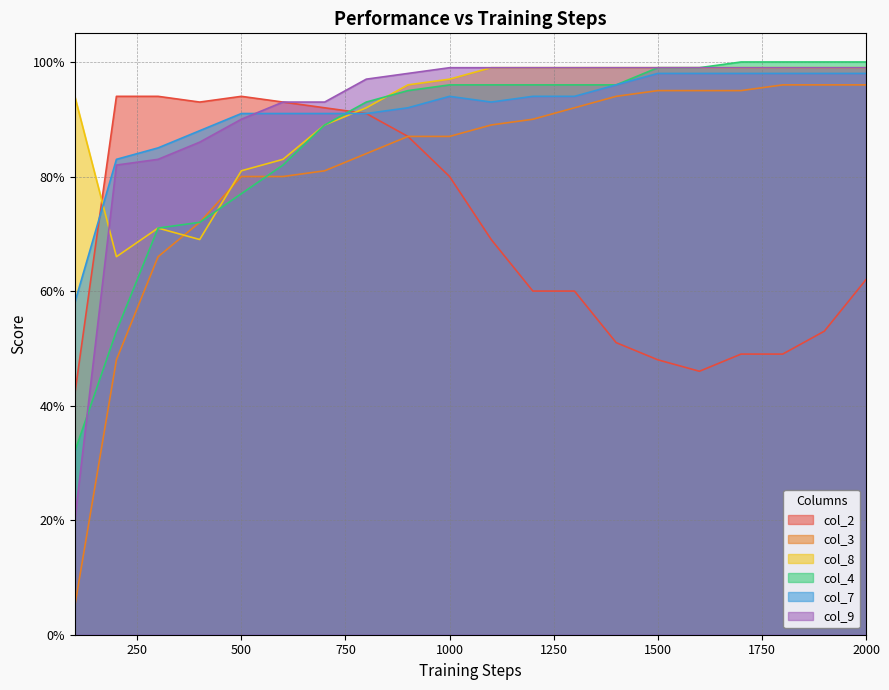

The col_9 series shows 1.6 at 700. True or false?

False